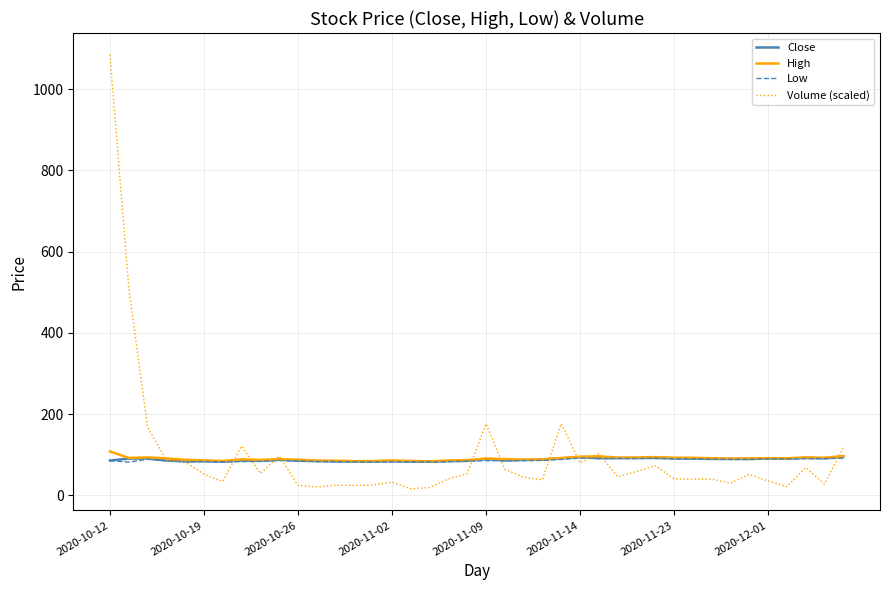

Which series has the largest range (max minus min)?

Volume (scaled)